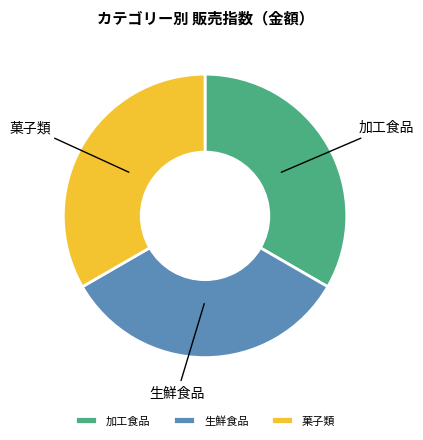

Does any single category account for the majority?

No